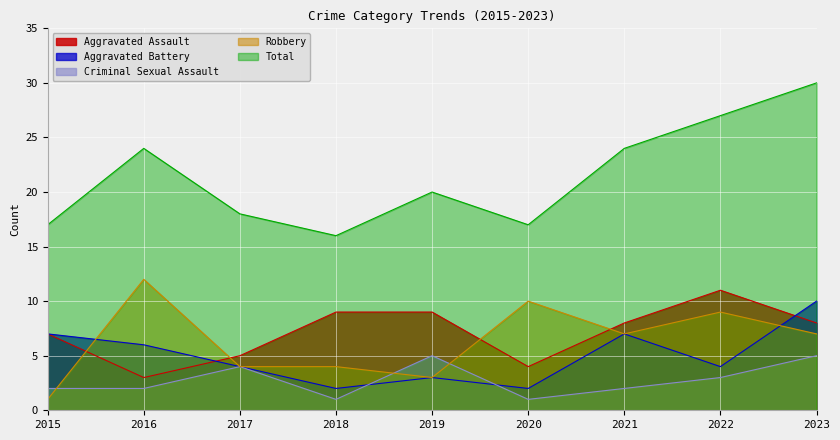

At which label does Criminal Sexual Assault first exceed 2?

2017